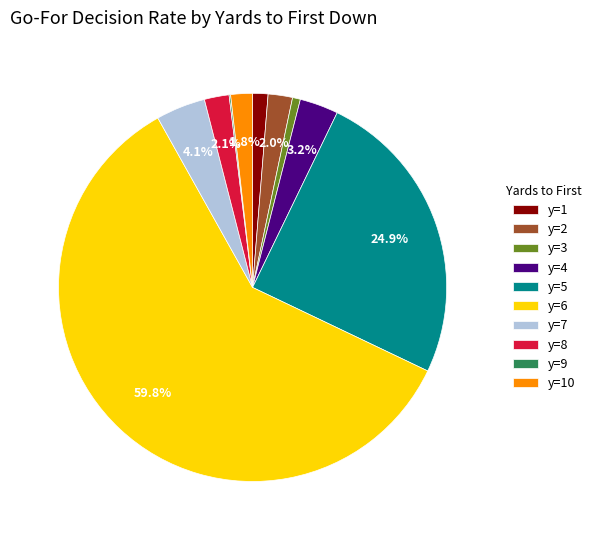

Which slice is the largest?

y=6